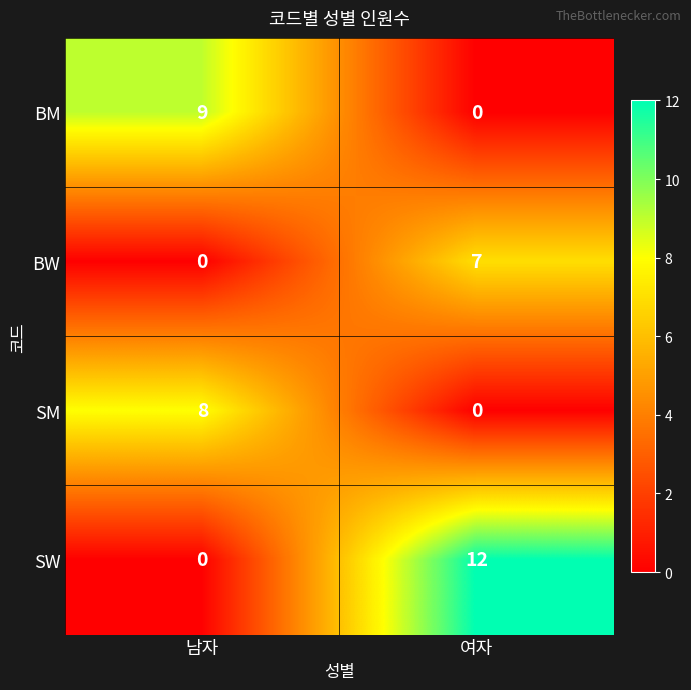

What is the difference between the maximum and minimum values in the BW series?

7